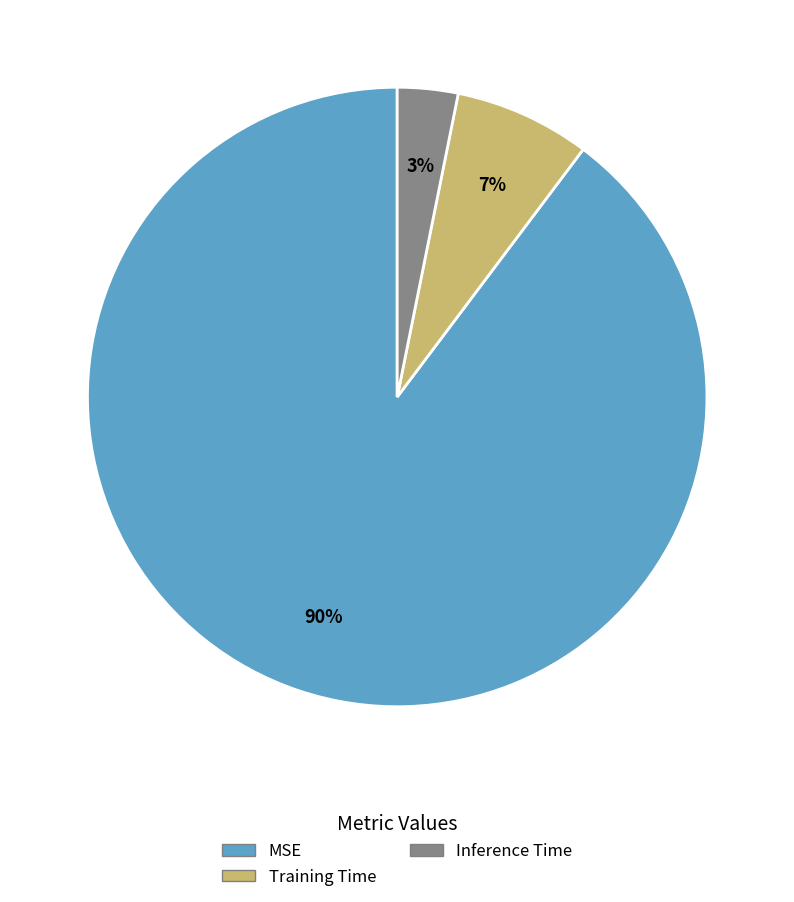

The MSE slice represents 90% of the pie. True or false?

True